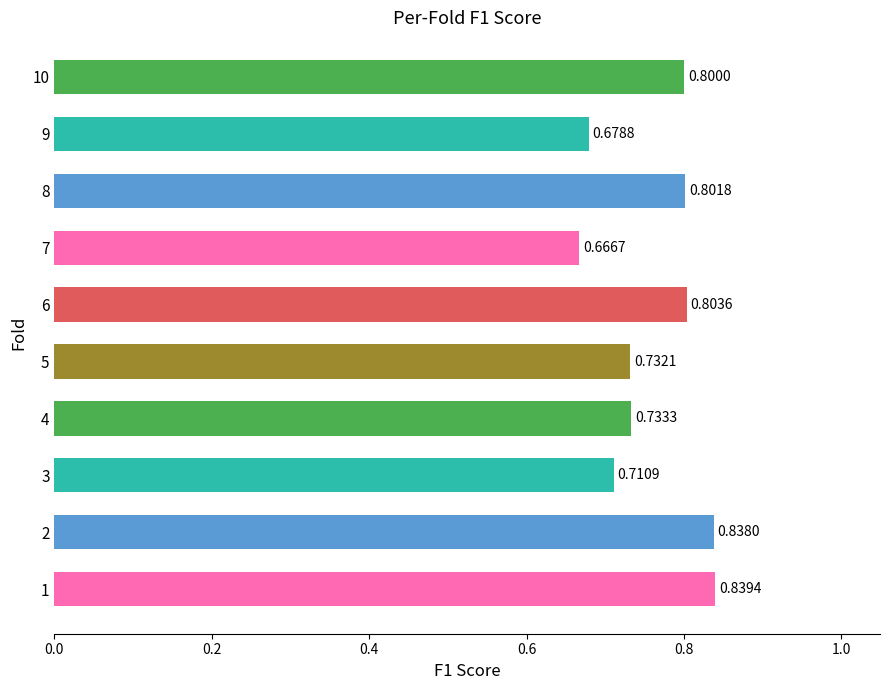

Rank the categories by value from lowest to highest.

7, 9, 3, 5, 4, 10, 8, 6, 2, 1